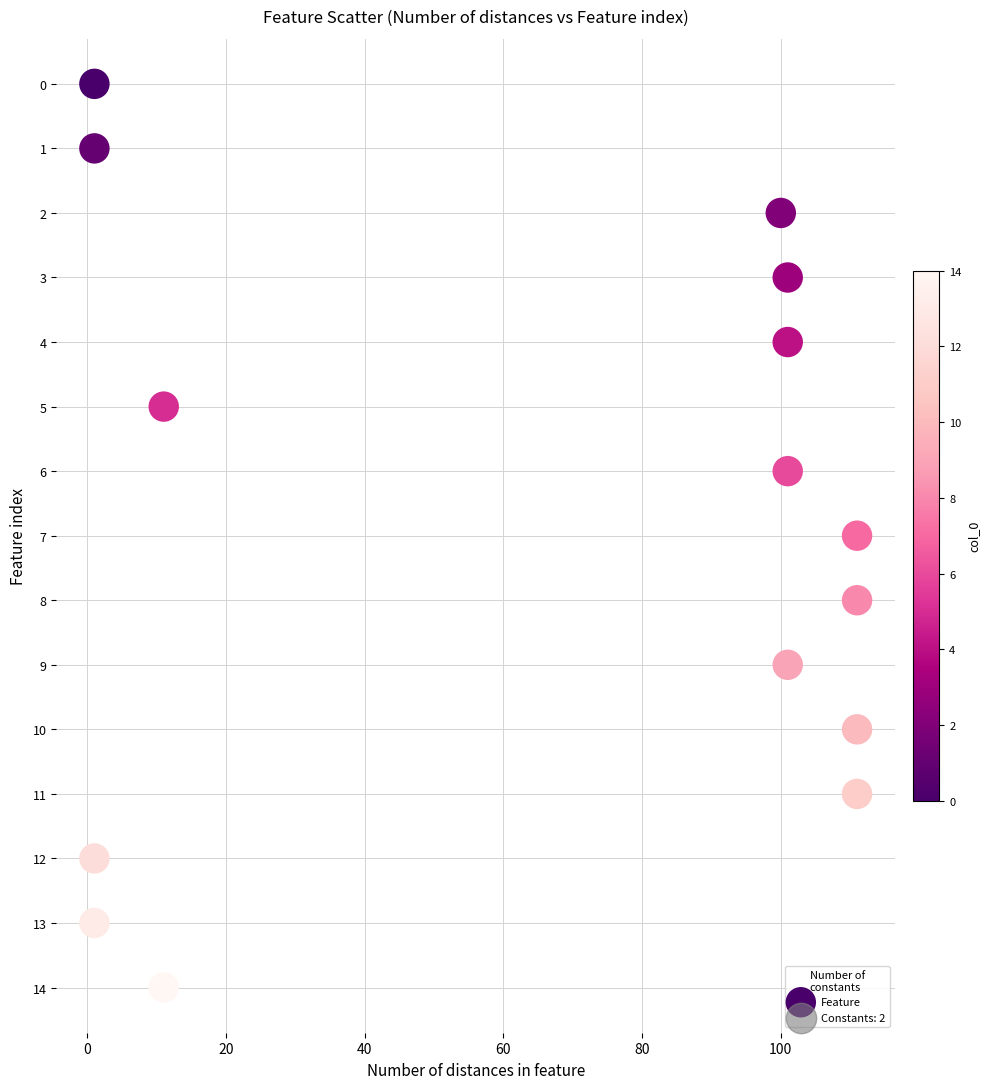

What is the range of Y values (max minus min)?

14